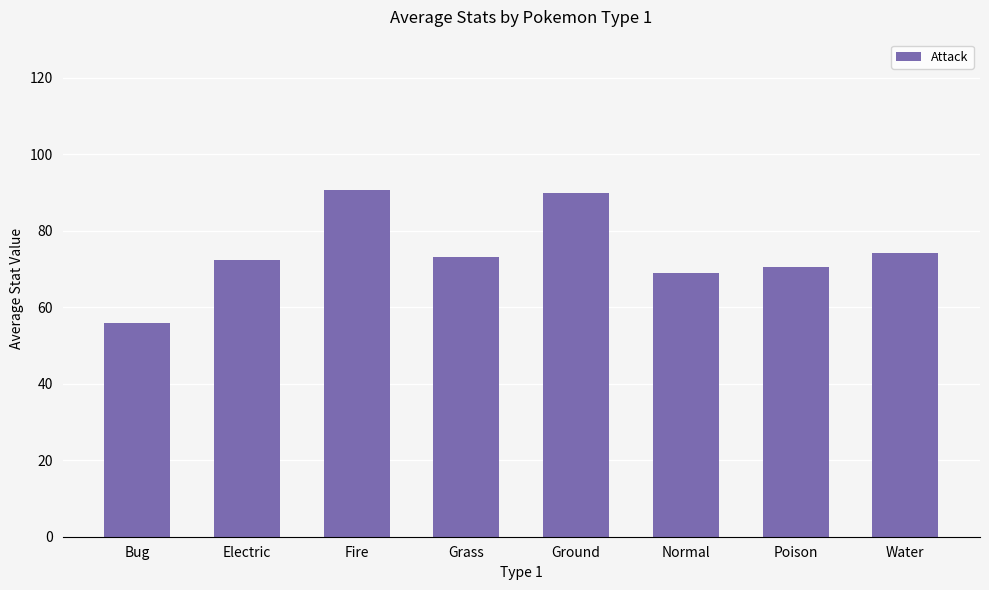

What is the minimum value shown in the chart?

55.8